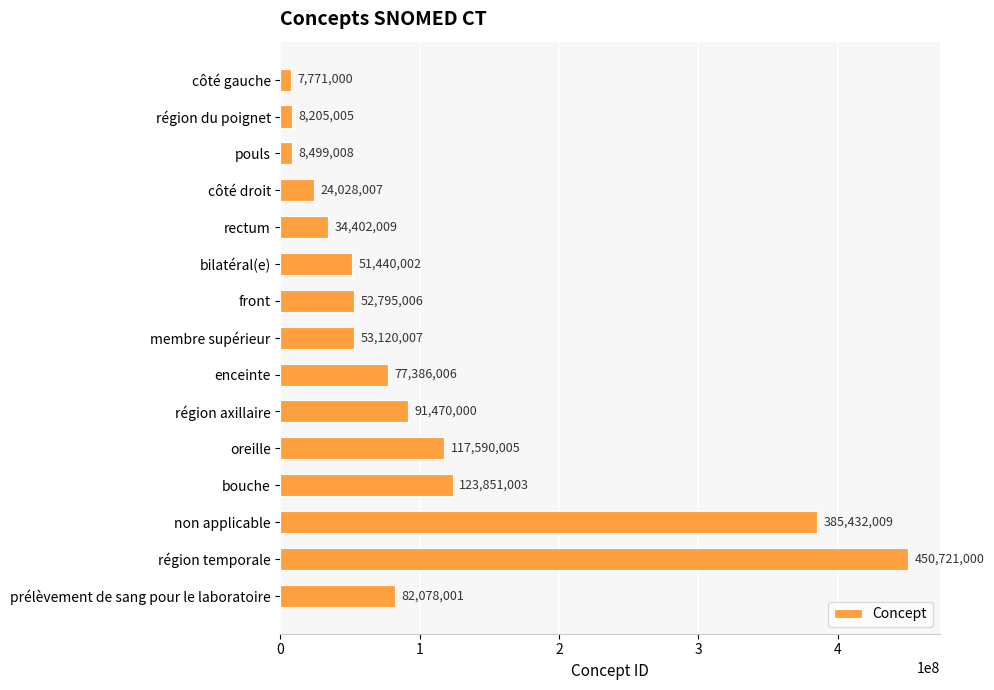

What is the value of the 14th bar from the top?

450721000